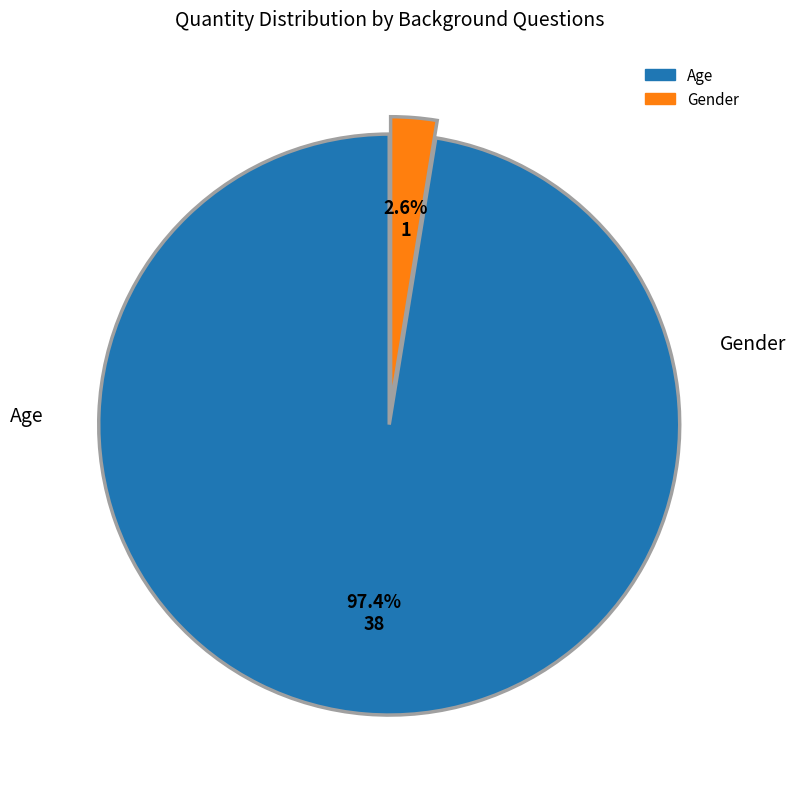

Which has a higher value, Gender or Age?

Age